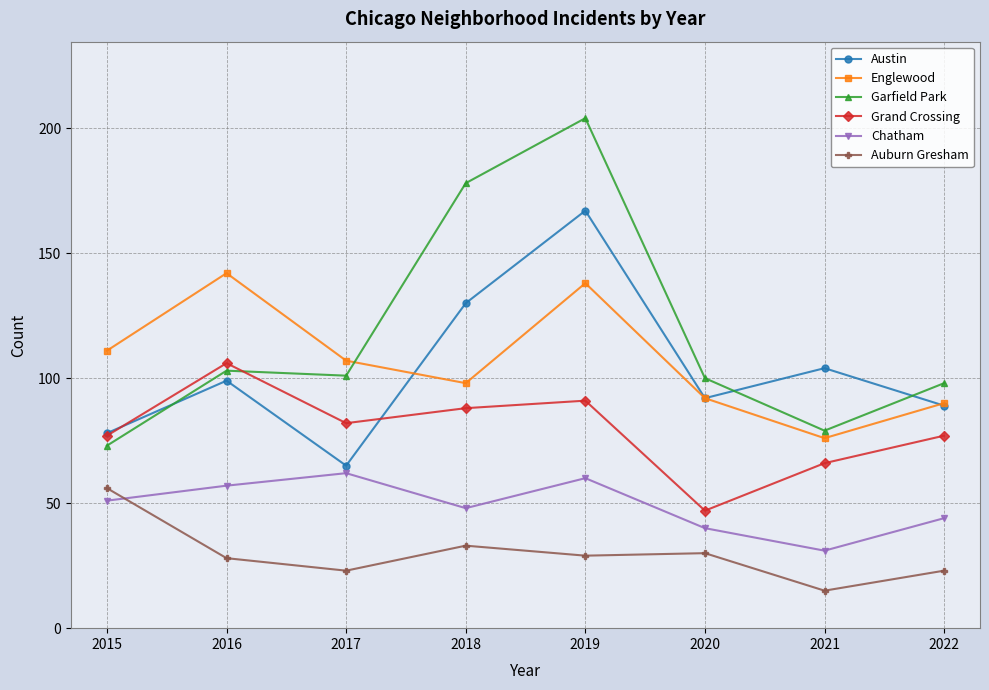

What are all the series names shown in the legend?

Austin, Englewood, Garfield Park, Grand Crossing, Chatham, Auburn Gresham